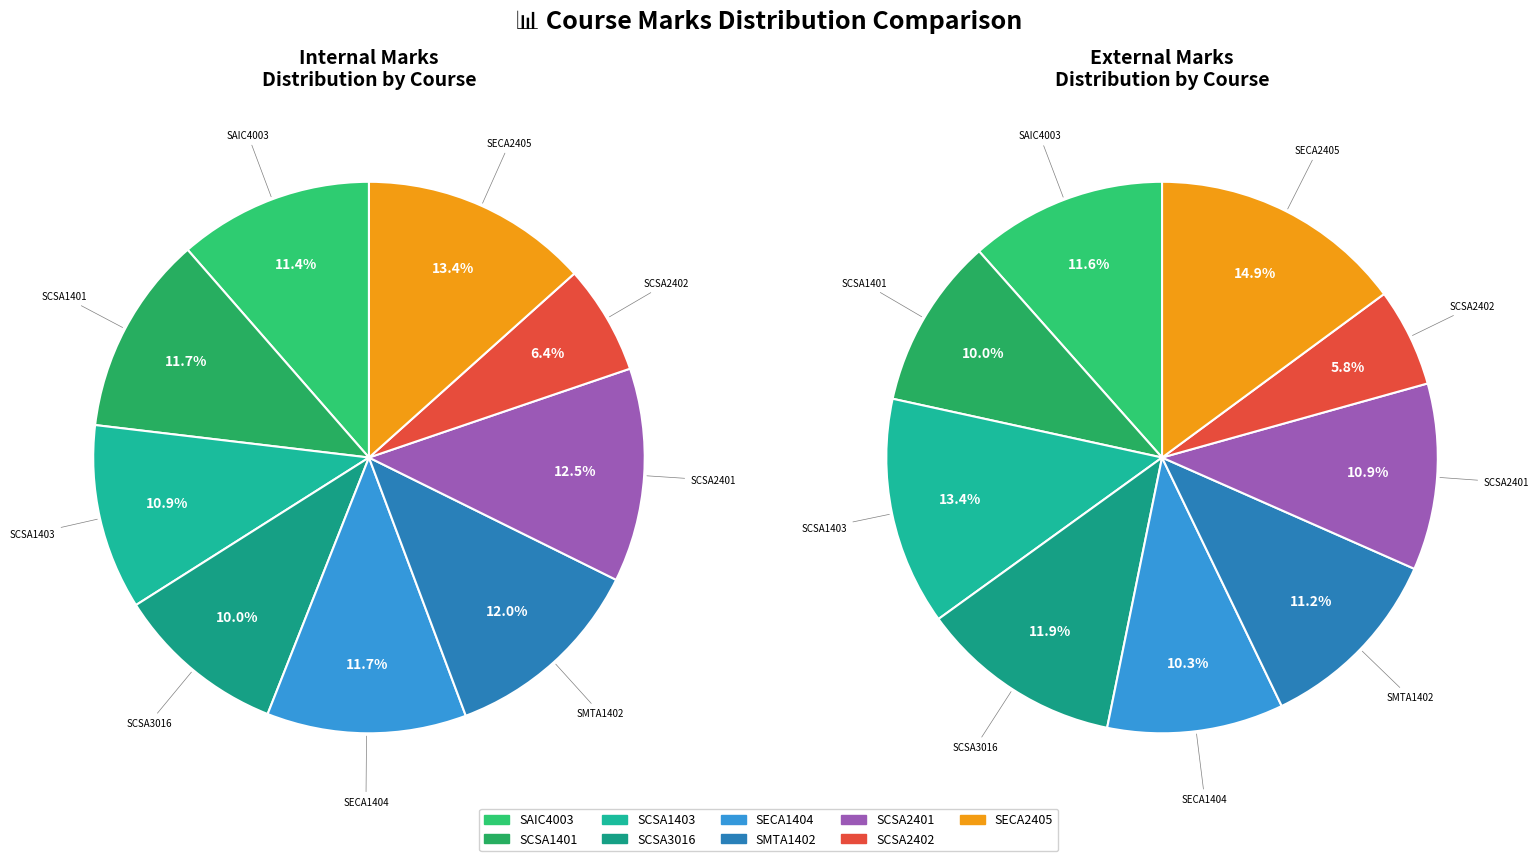

Which series has the widest spread of values?

External Marks